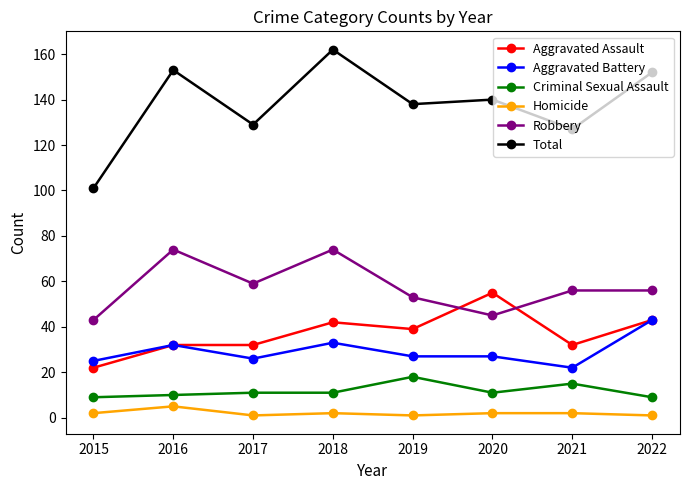

What is the sum of all Robbery values?

460